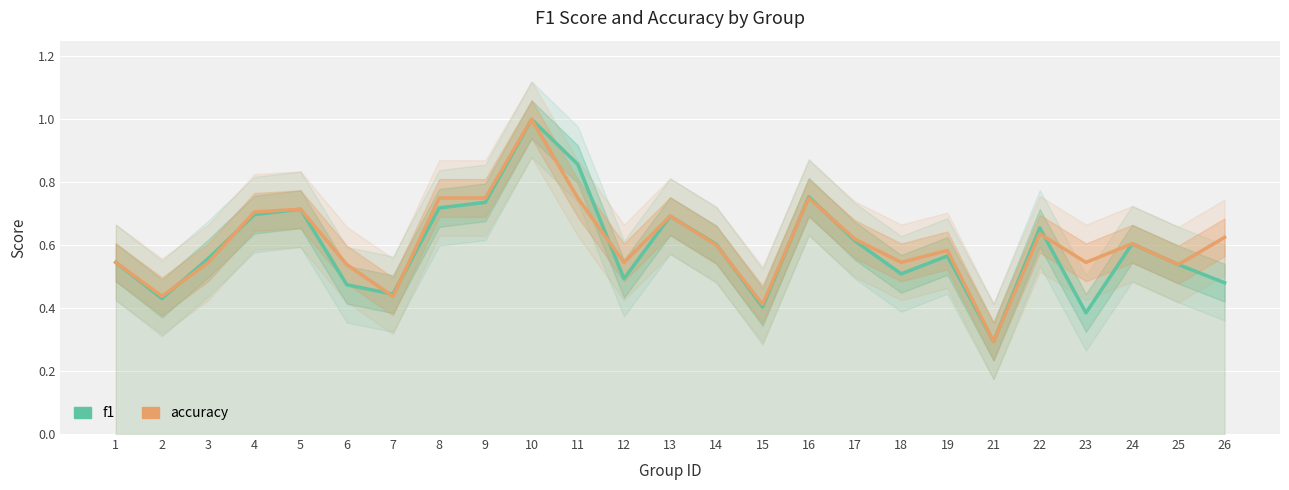

List the labels in order of accuracy value, largest first.

10, 8, 9, 11, 16, 5, 4, 13, 22, 26, 17, 24, 14, 19, 1, 3, 12, 18, 23, 6, 25, 2, 7, 15, 21